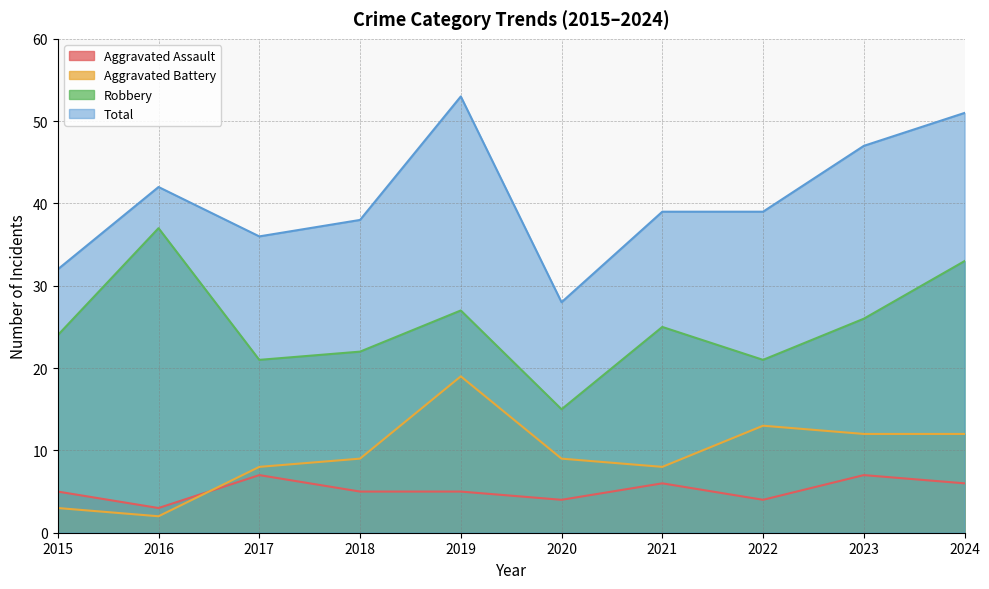

True or false: Aggravated Battery has a value of 19 at 2019.

True